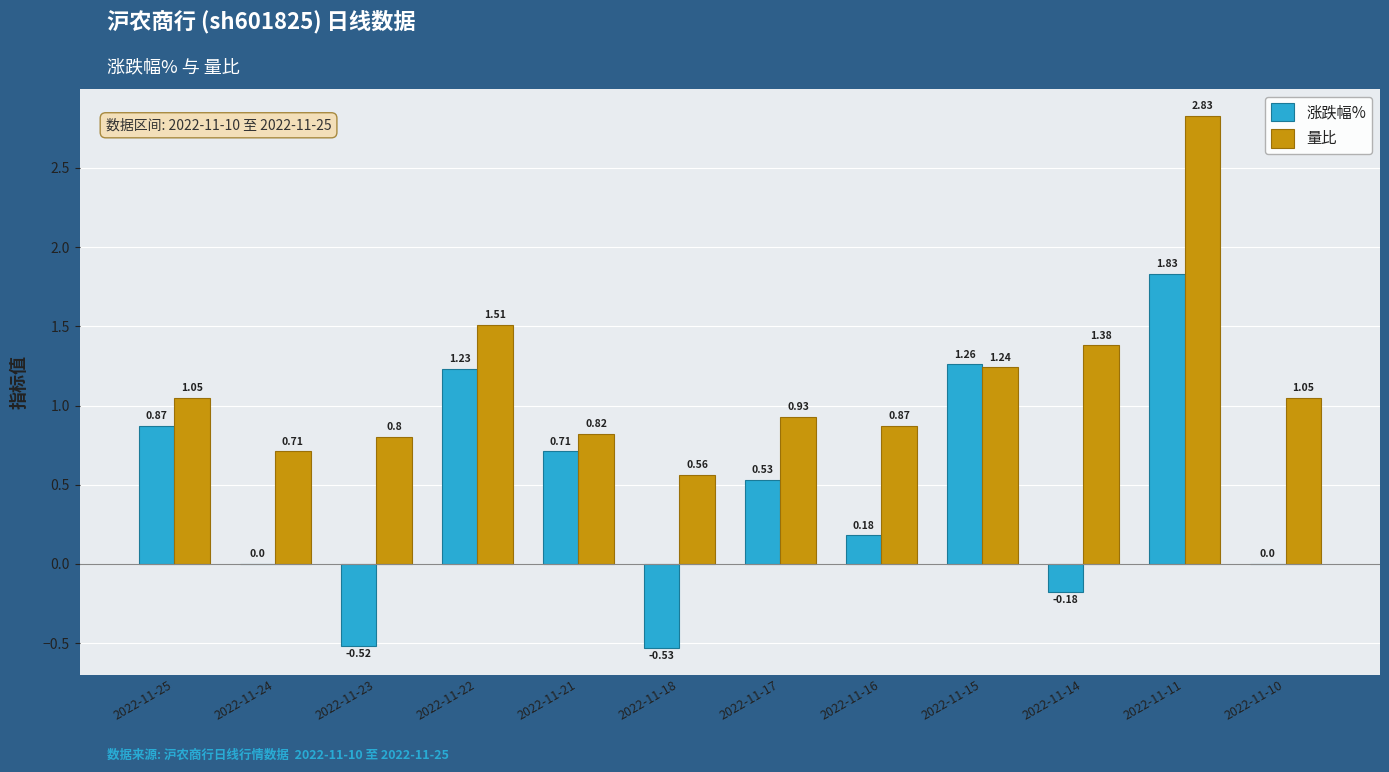

What is the sum of all 量比 values?

13.8